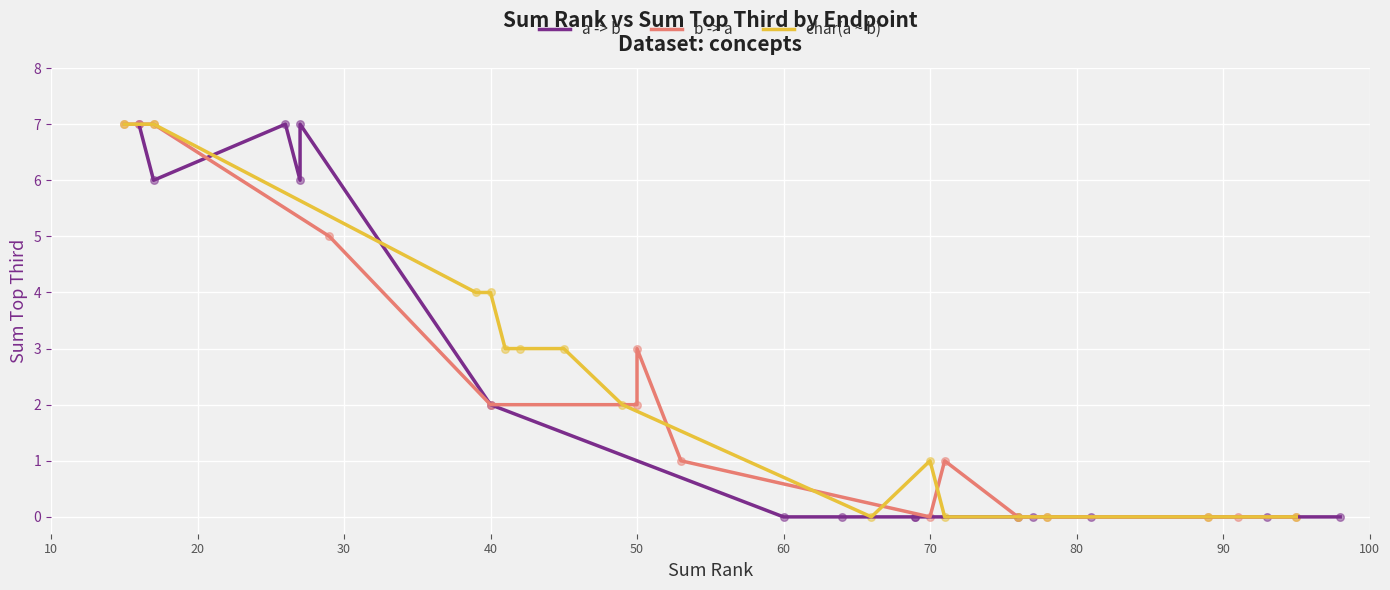

Which series has the largest total across all categories?

a -> b